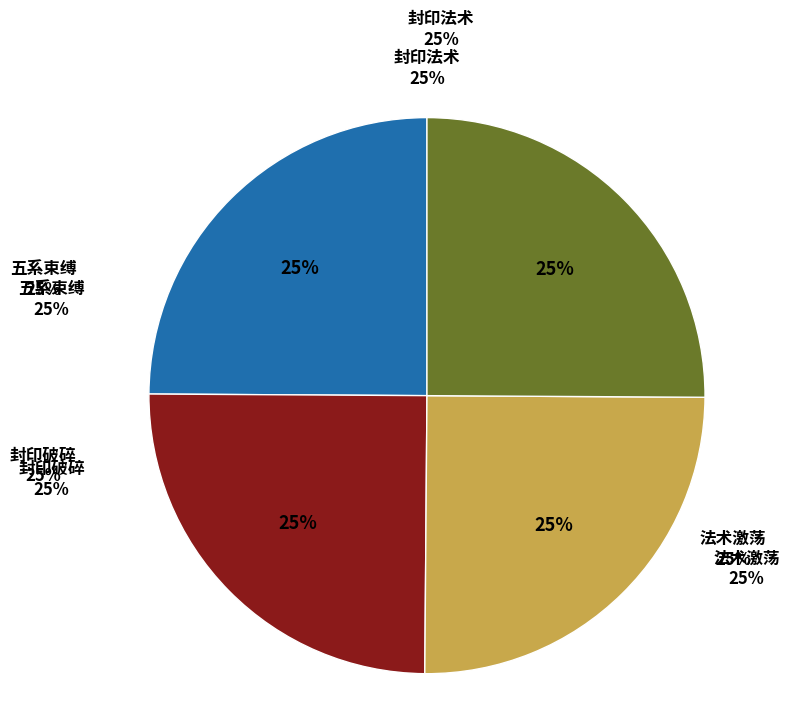

Which category has the biggest portion of the pie?

法术激荡